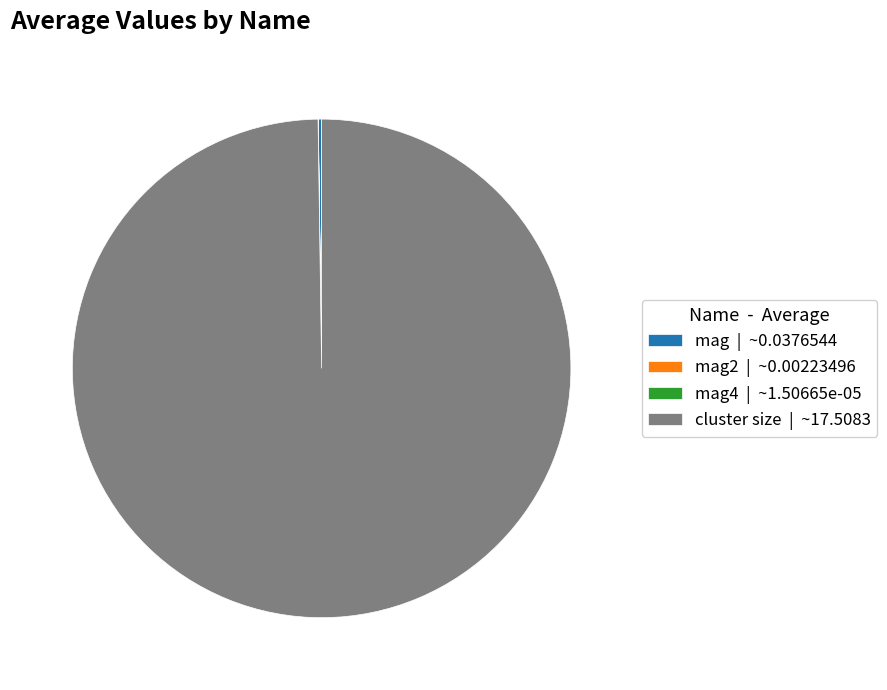

True or false: cluster size | ~17.5083 accounts for 100% of the total.

True